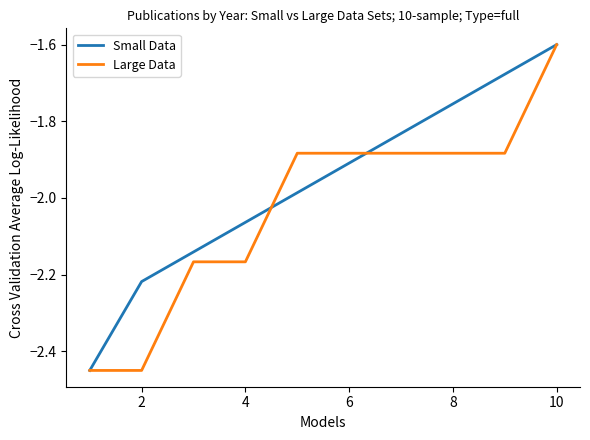

Which series has the largest total across all categories?

Small Data